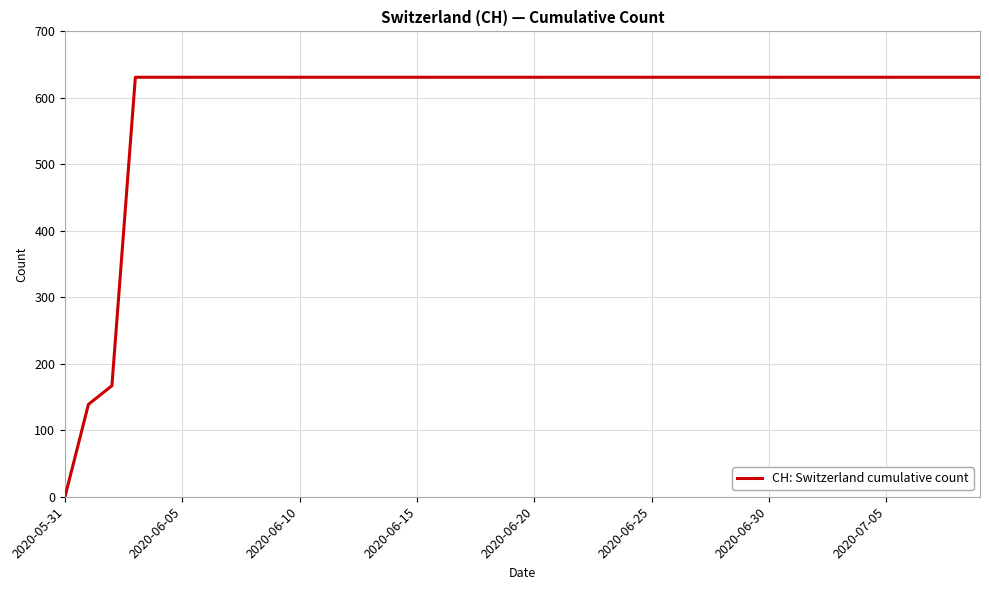

What is the difference between the maximum and minimum values?

631